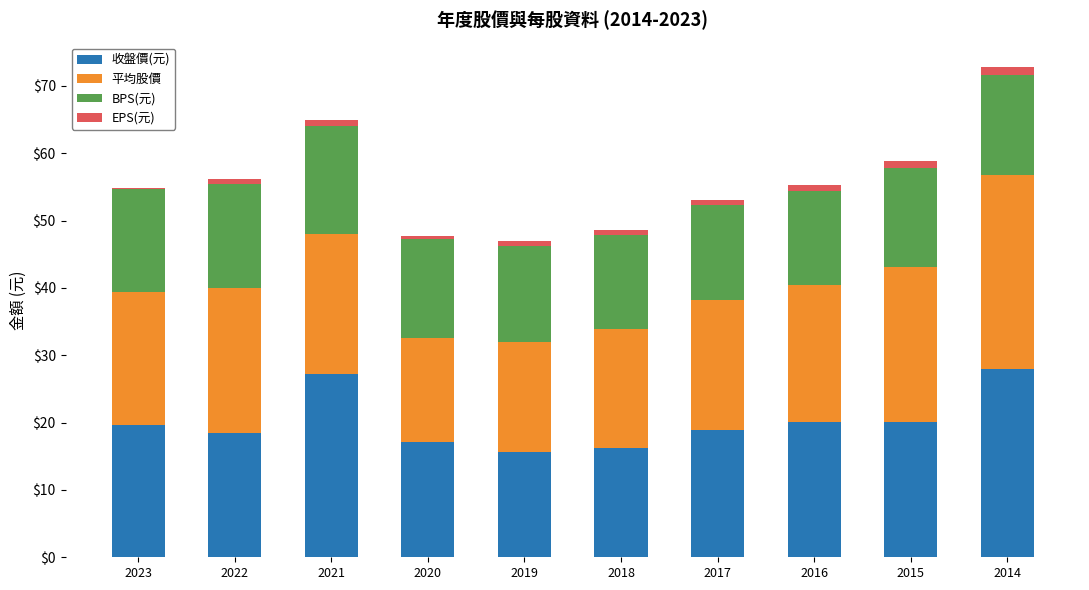

At which category is the sum across all series the highest?

2014